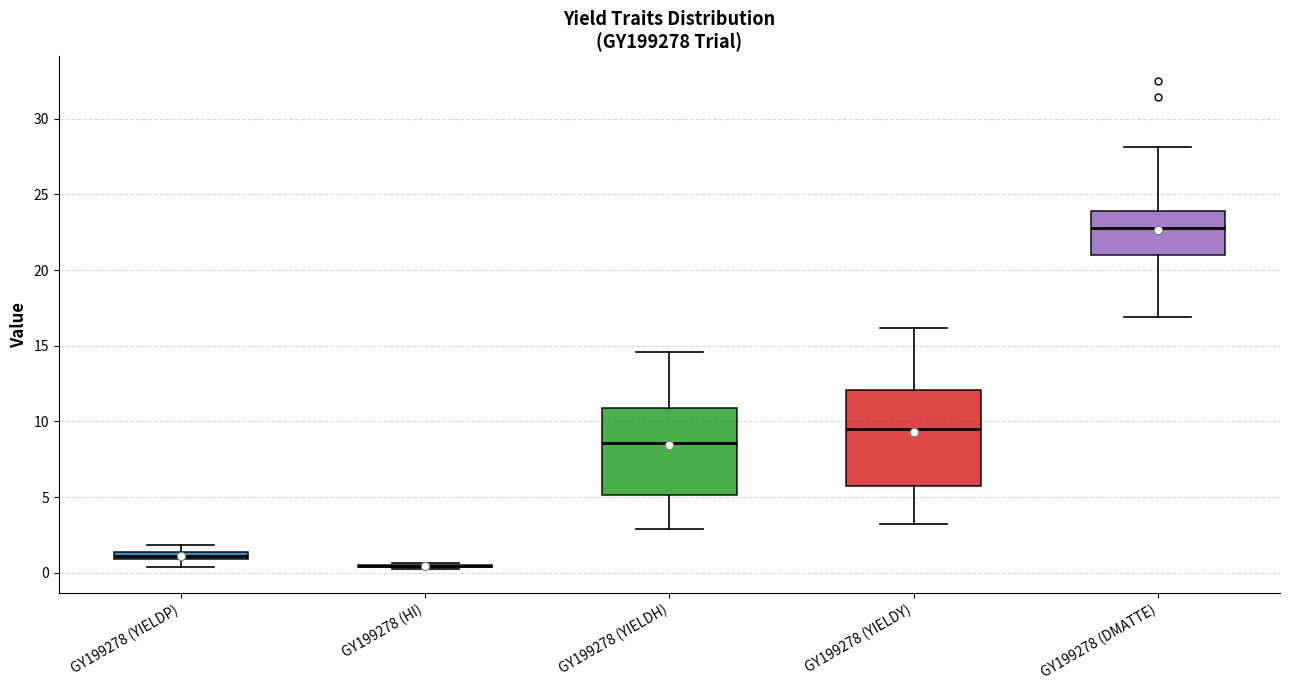

Comparing the boxes themselves (not the whiskers), which one is the tallest?

GY199278 (YIELDY)